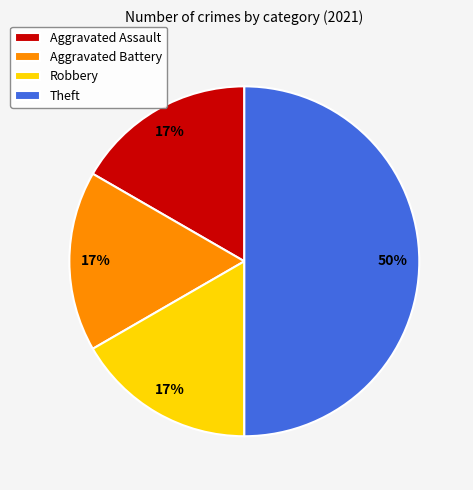

How many slices are in this pie chart?

4